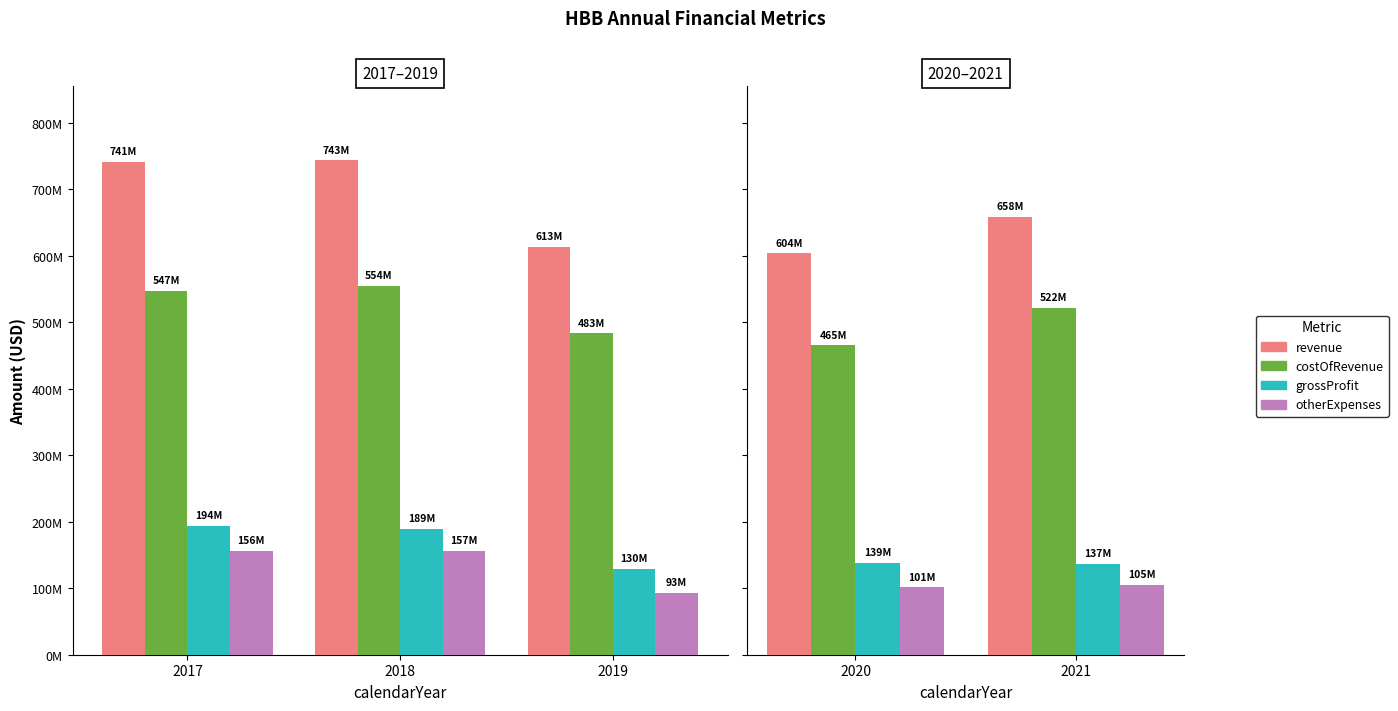

At 2018, list the series in order from smallest to largest.

otherExpenses, grossProfit, costOfRevenue, revenue